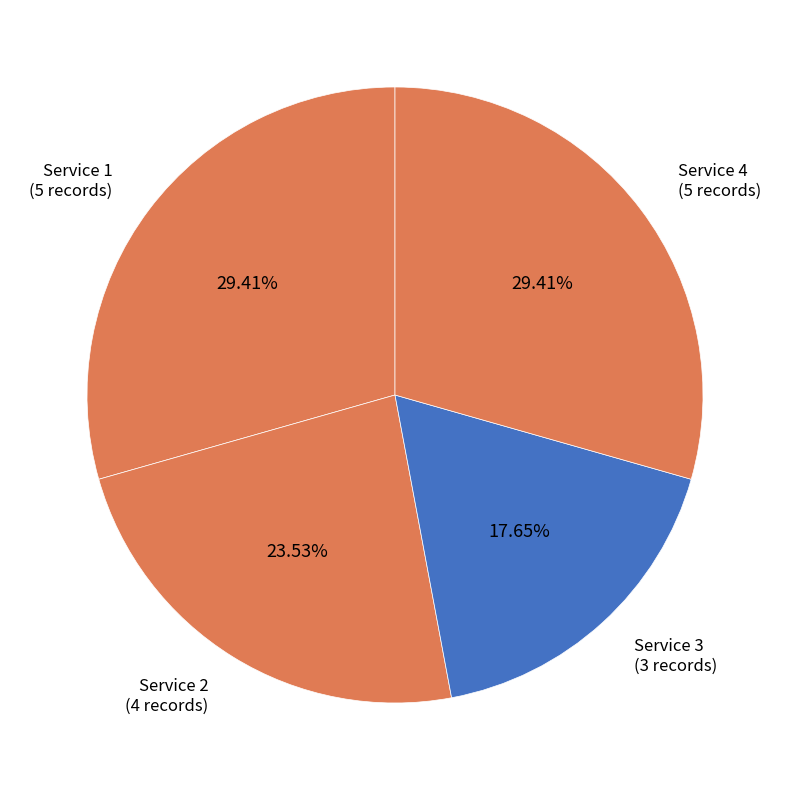

What percentage is the Service 3 slice, to the nearest percent?

18%